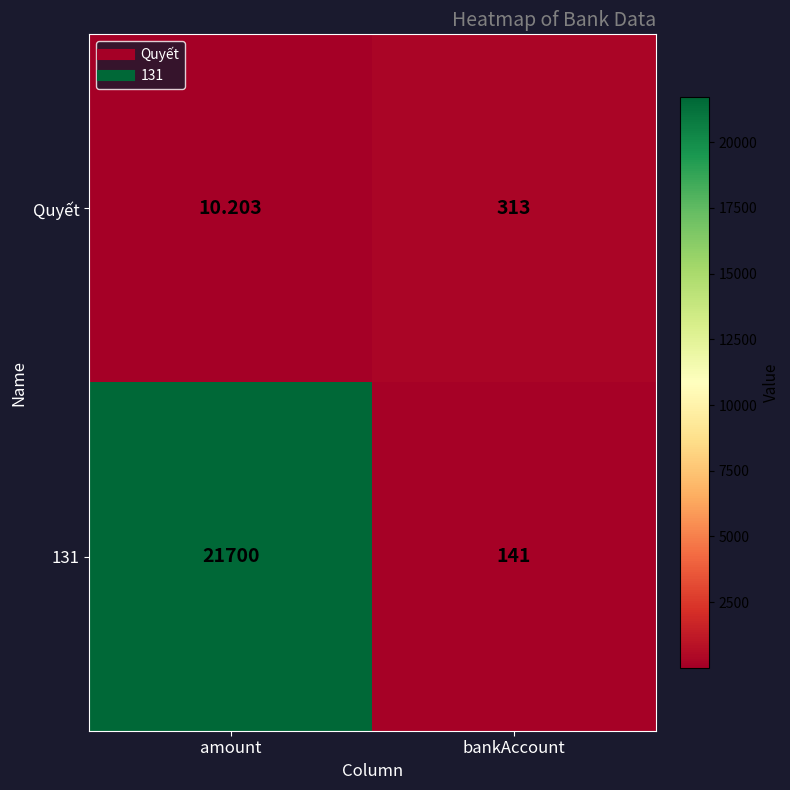

At which label does Quyết reach its peak?

bankAccount